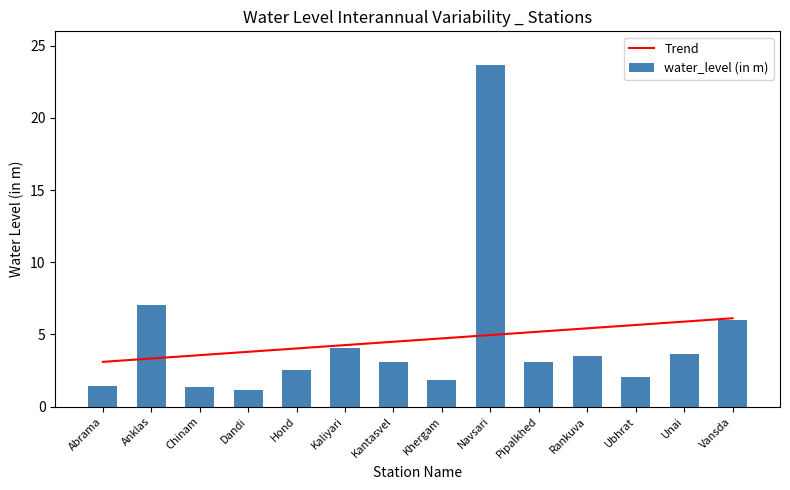

Reading left to right, extract all data points from this chart.

Trend: 3.1	3.3	3.6	3.8	4.0	4.3	4.5	4.7	5.0	5.2	5.4	5.7	5.9	6.1
water_level (in m): 1.4	7.0	1.4	1.2	2.5	4.0	3.1	1.8	23.7	3.1	3.5	2.1	3.7	6.0